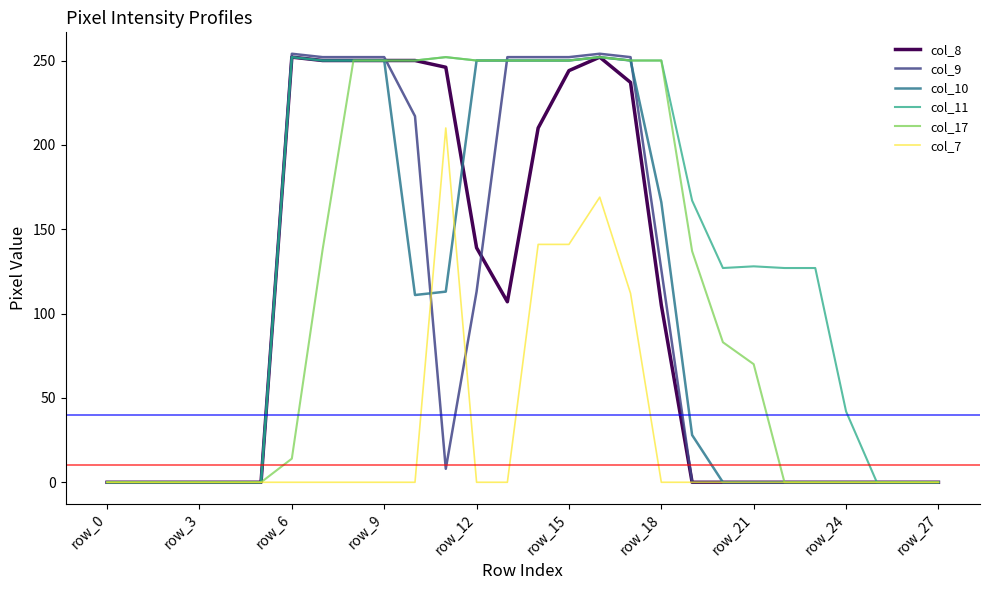

Which series has the largest range (max minus min)?

col_9